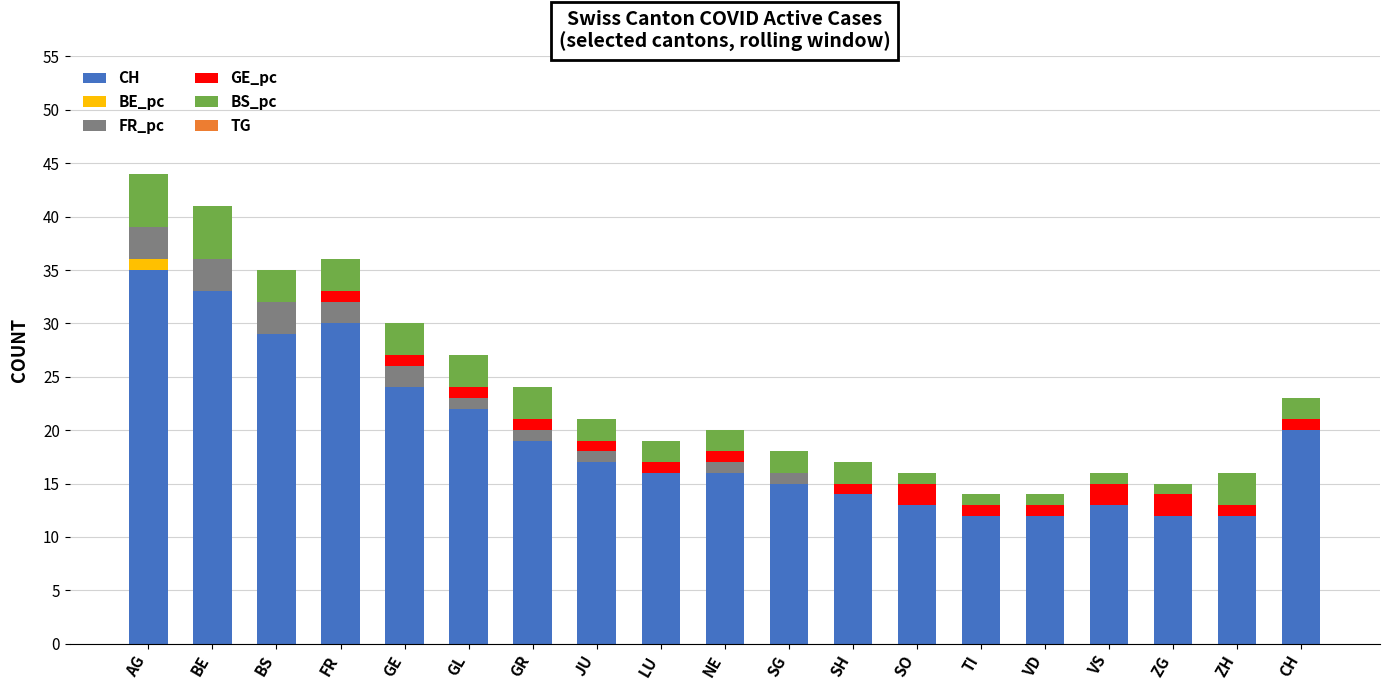

Are the bars horizontal?

No